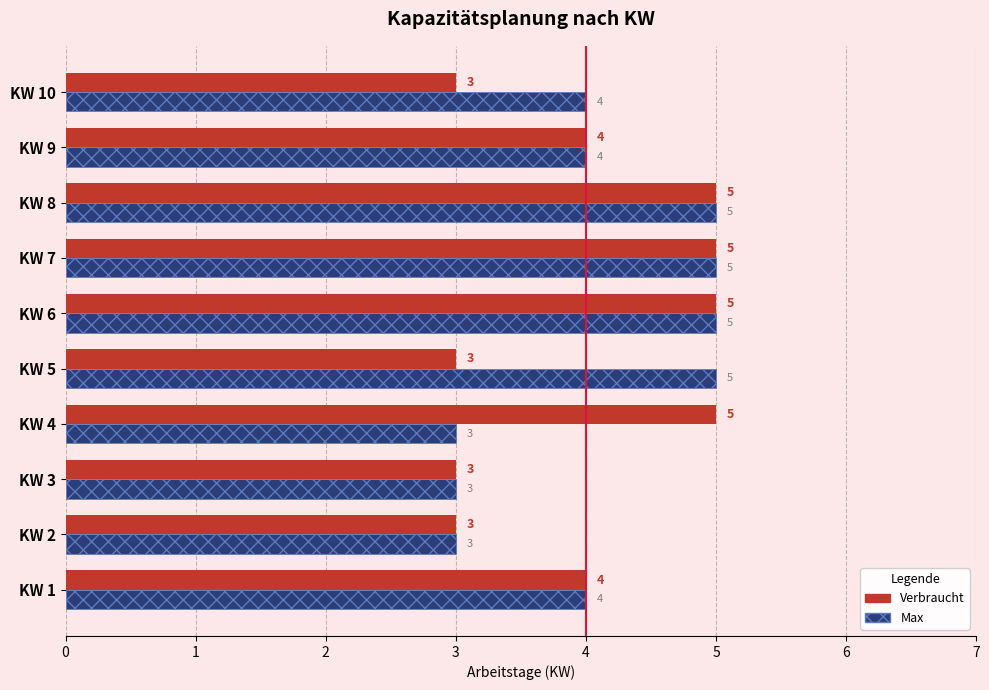

What is the difference between the second highest and minimum values in the Max series?

2